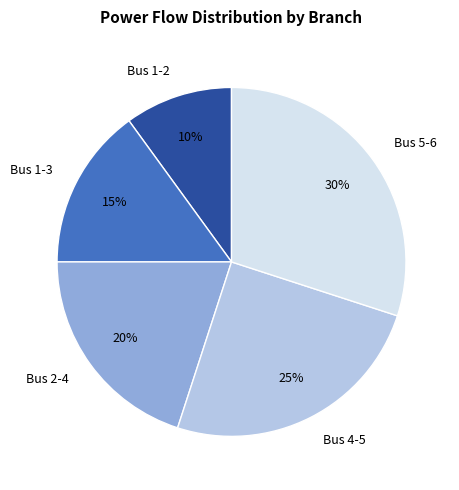

The Bus 4-5 slice represents 38% of the pie. True or false?

False